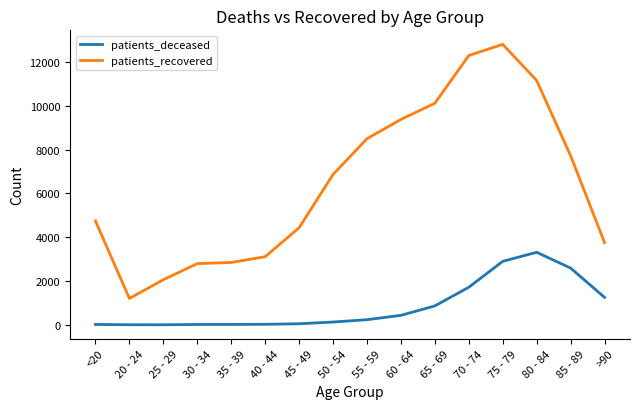

What is the sum of the patients_recovered values at 65 - 69 and 40 - 44?

13223